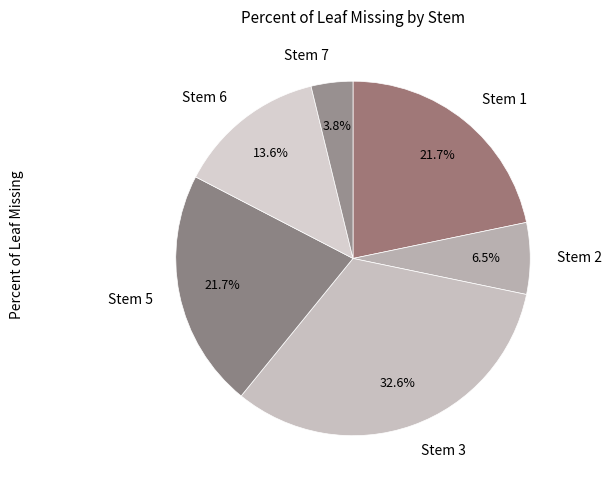

Is there any slice that represents more than half of the pie?

No